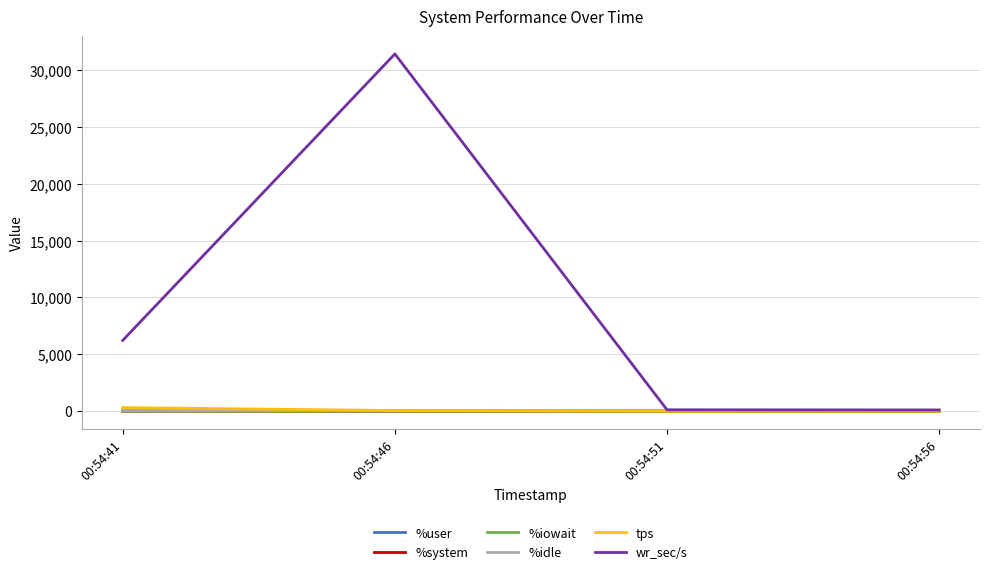

What is the greatest value displayed?

31401.6